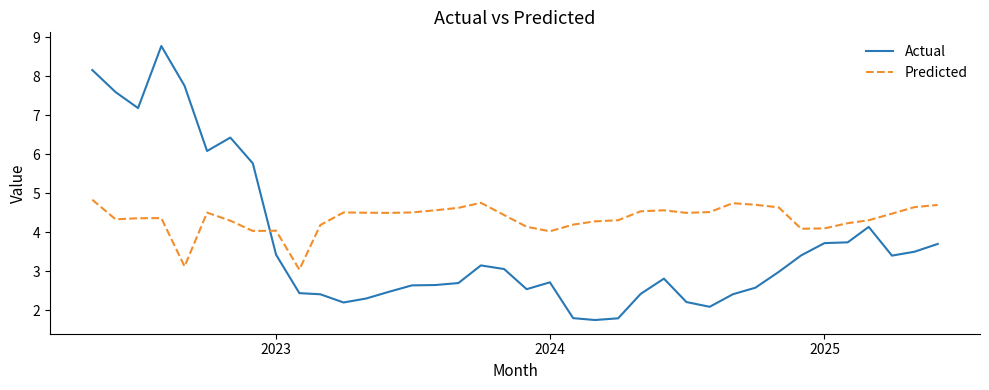

Which series has the largest total across all categories?

Predicted